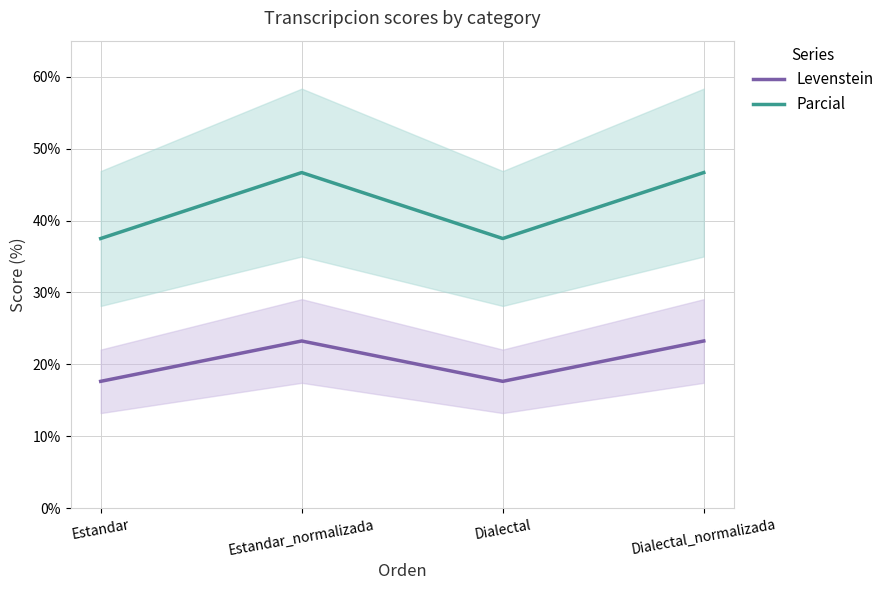

Does the chart have visible grid lines?

Yes